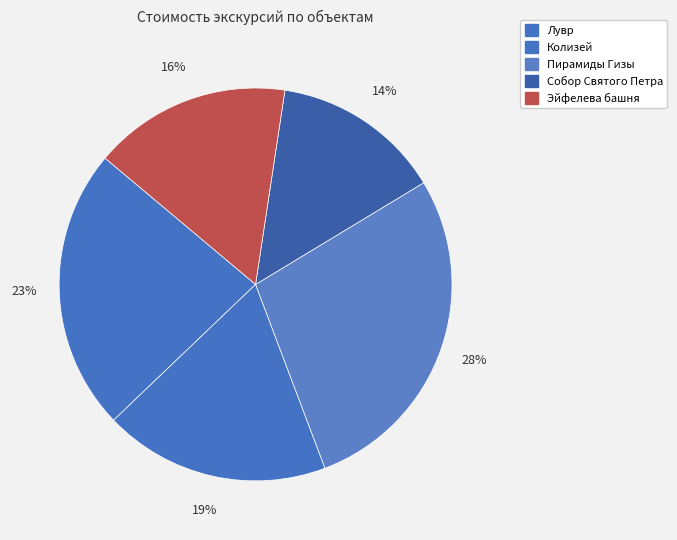

How many slices are in this pie chart?

5